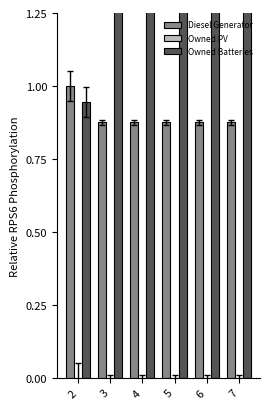

Which series has the largest range (max minus min)?

Owned Batteries